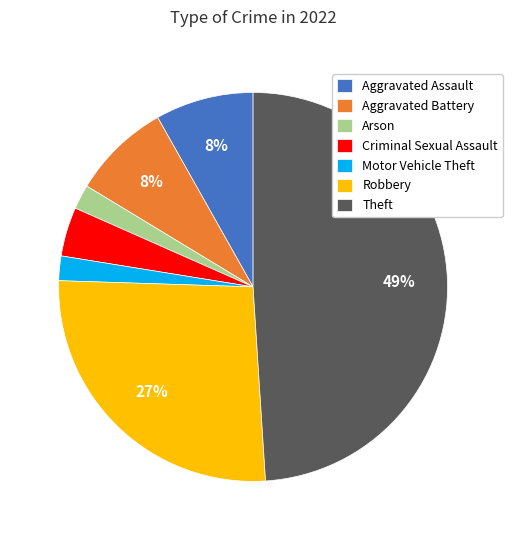

Does Motor Vehicle Theft account for over 50% of the chart?

No